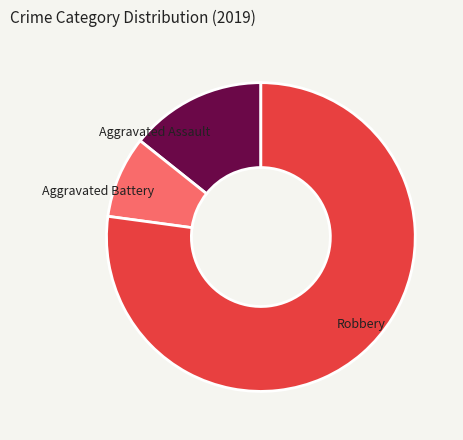

Which has a higher value, Aggravated Battery or Robbery?

Robbery